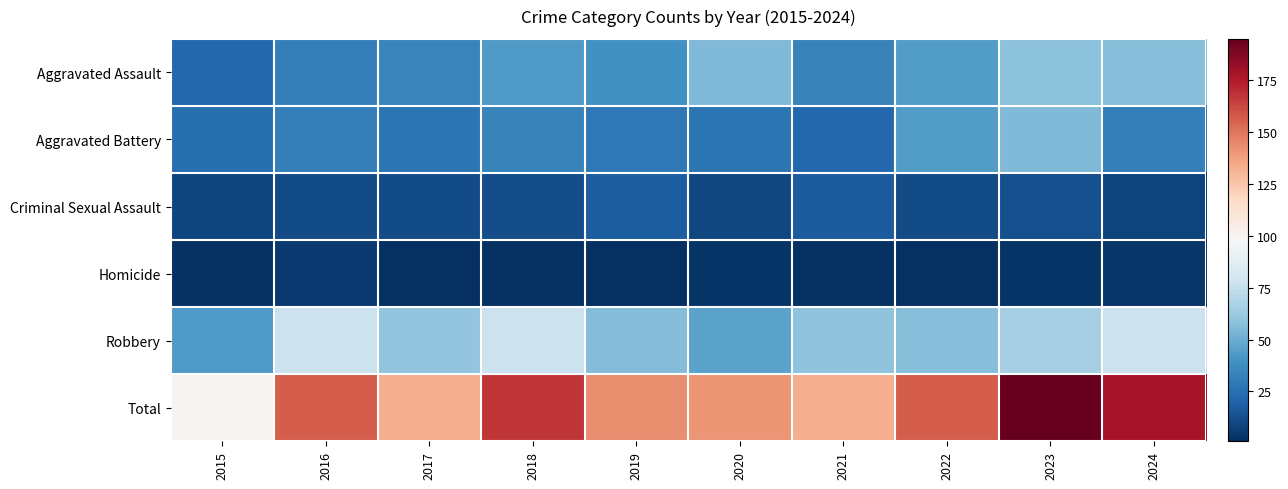

Which series has the largest range (max minus min)?

Total